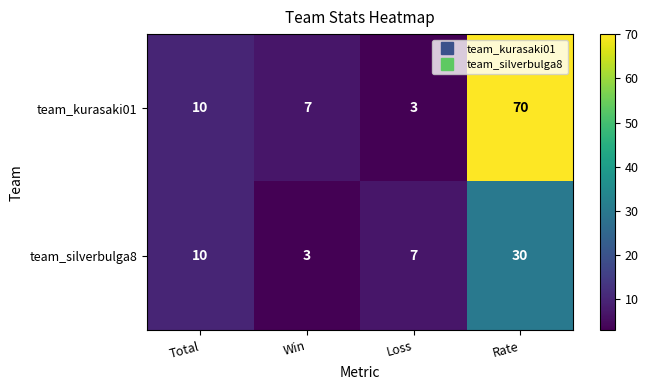

Which series has the largest total across all categories?

team_kurasaki01